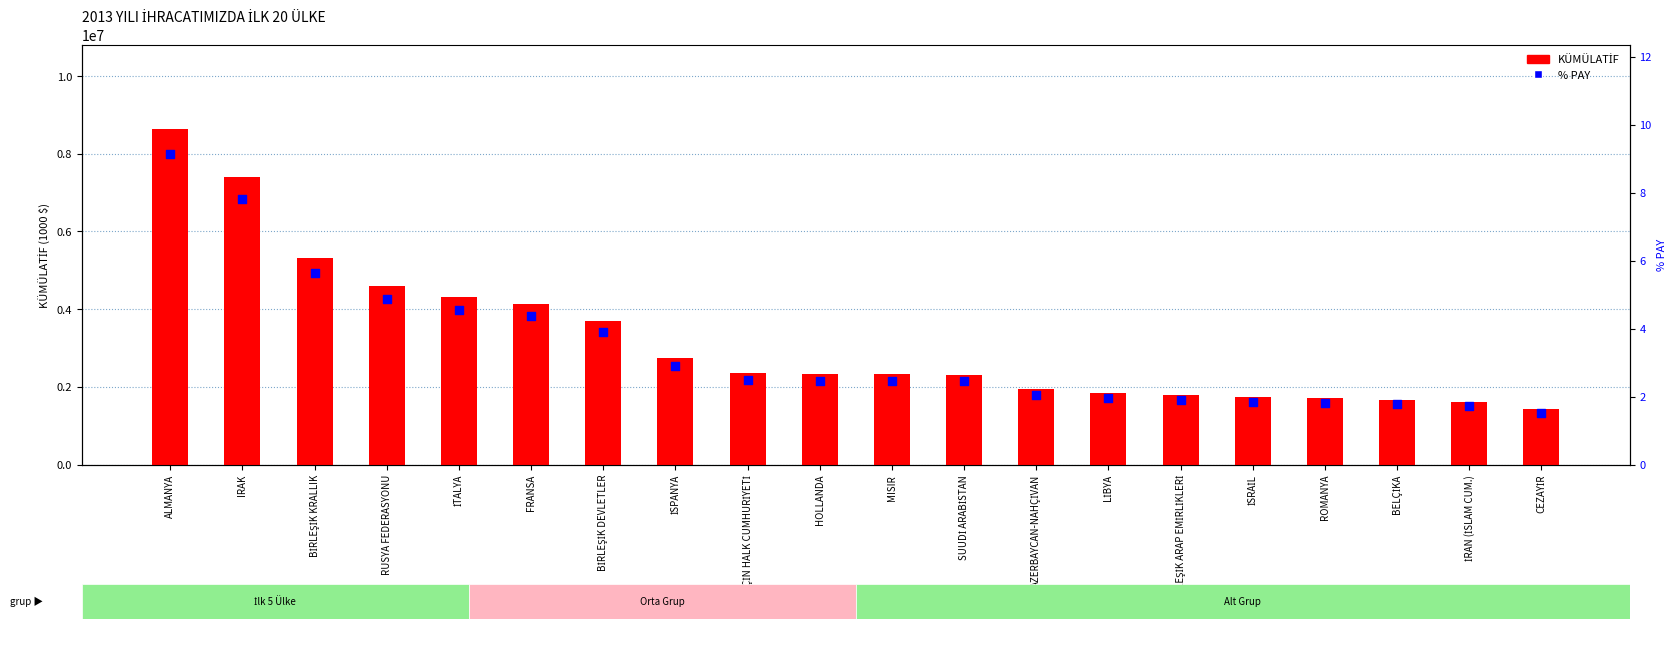

At how many categories does at least one series exceed 2890195?

7